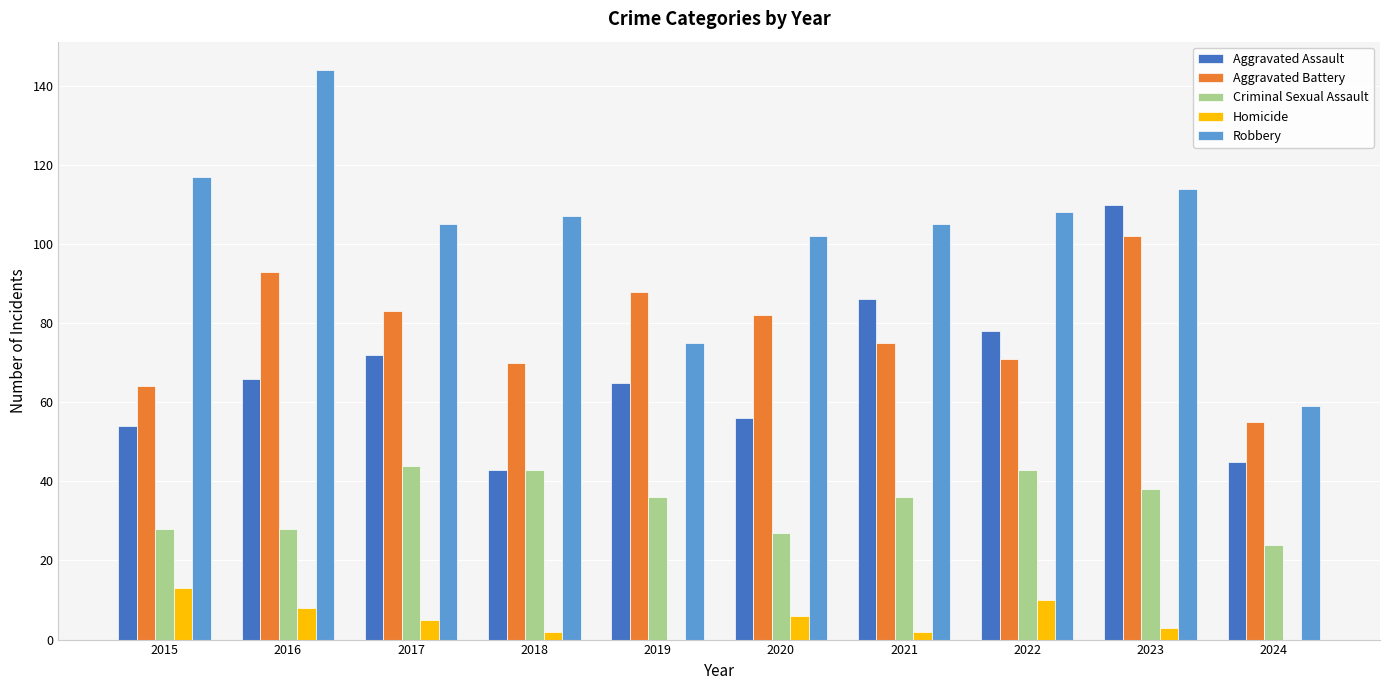

At which category is the sum across all series the highest?

2023